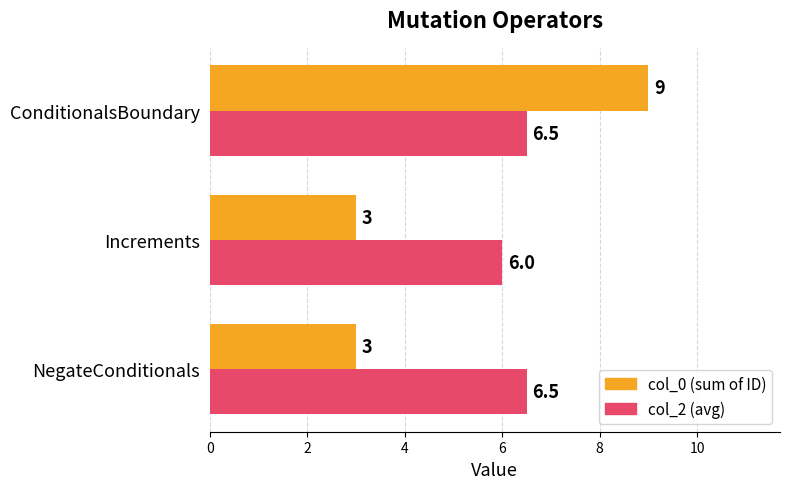

Count the col_0 (sum of ID) values in the range 3 to 9.

3